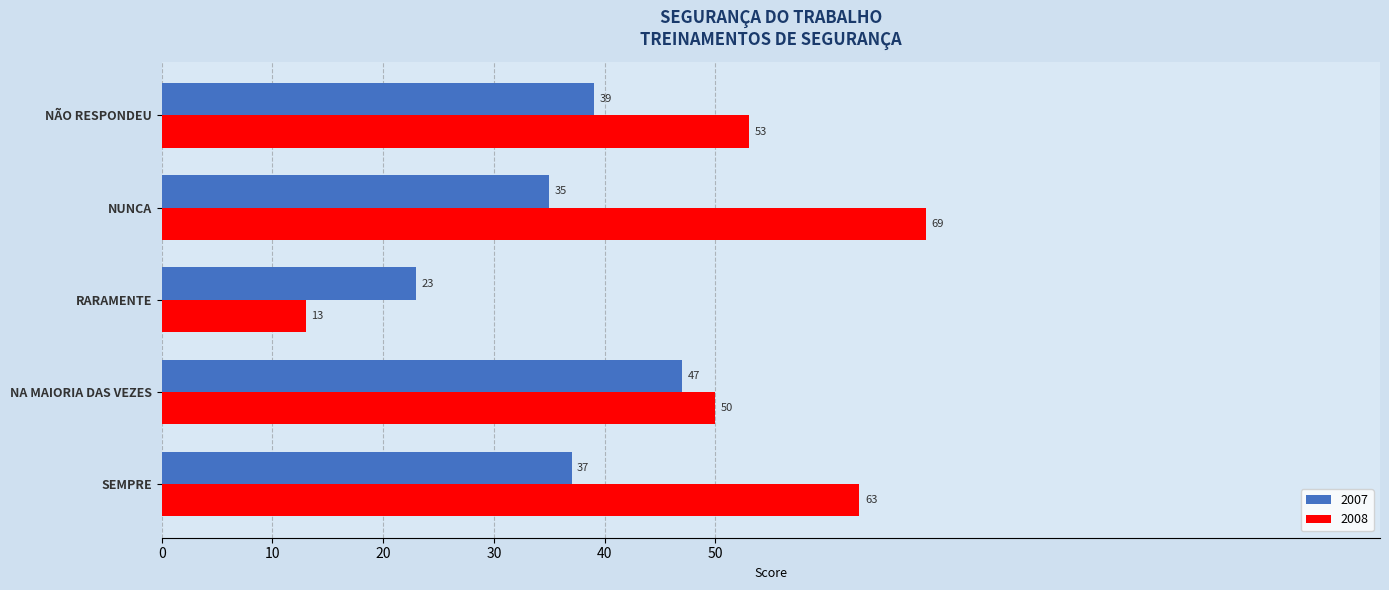

Which series has the widest spread of values?

2008